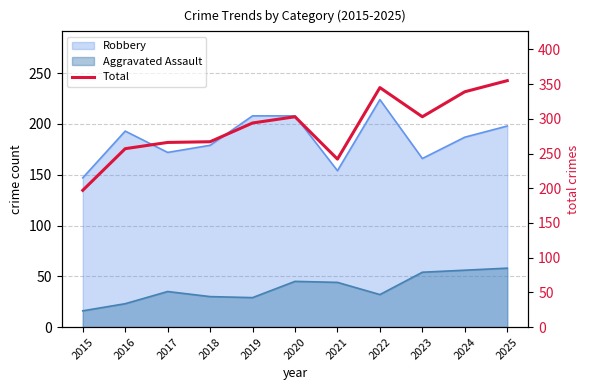

What is the difference between the maximum and minimum values?

158